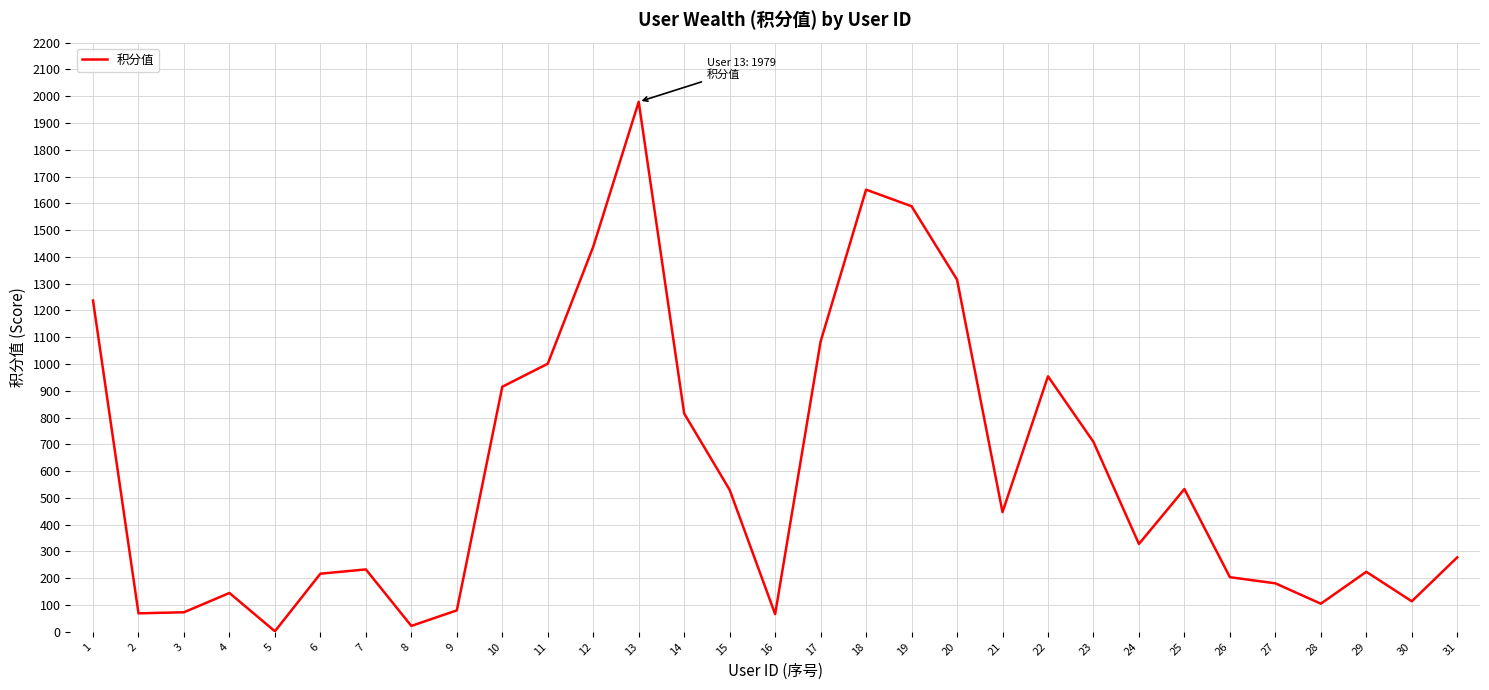

What is the difference between the maximum and minimum values?

1977